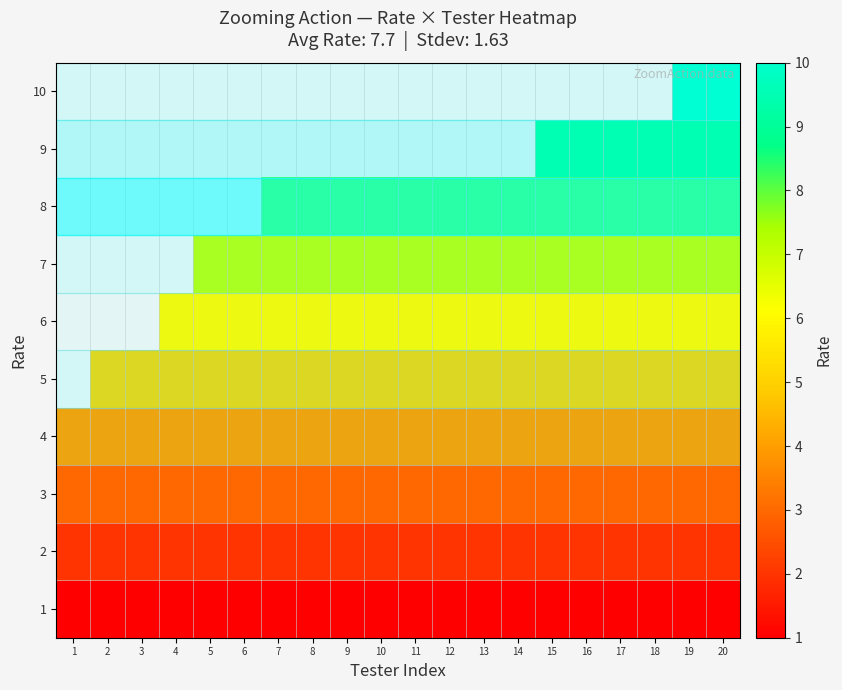

Count the number of categories in the chart.

20